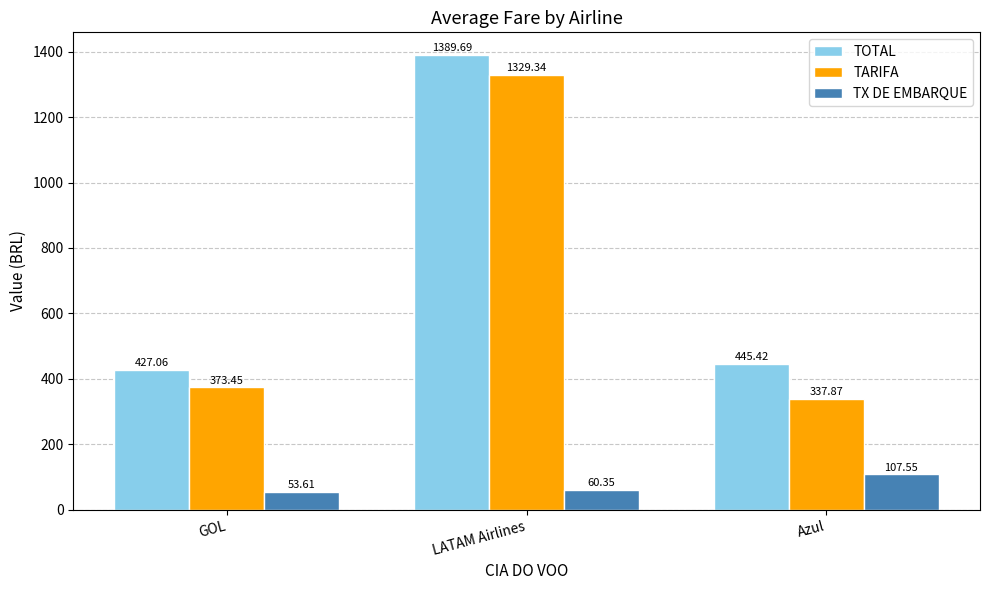

At GOL, list the series in order from largest to smallest.

TOTAL, TARIFA, TX DE EMBARQUE